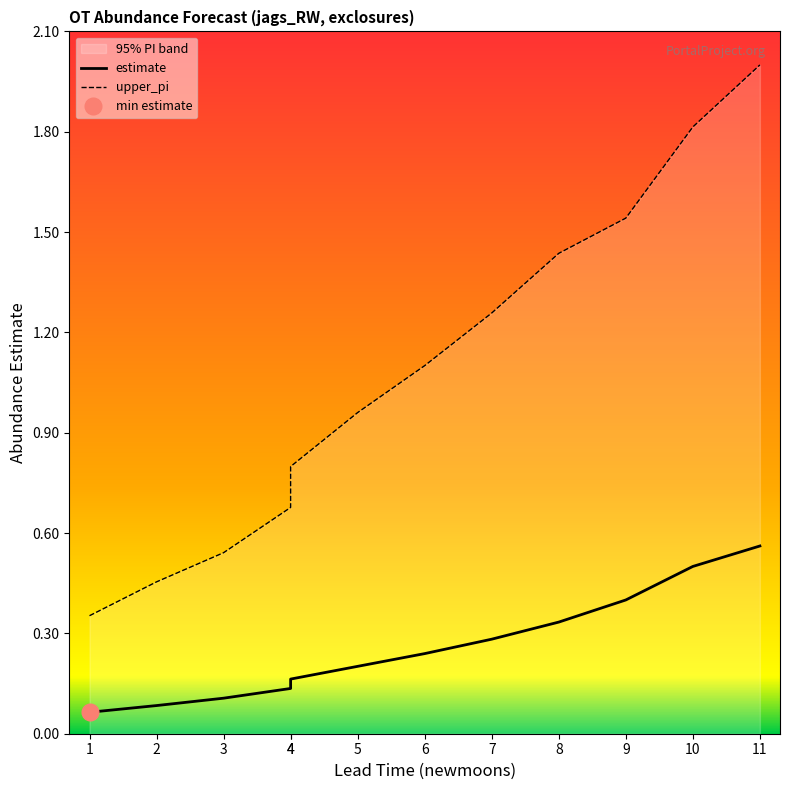

Does the chart have visible grid lines?

No